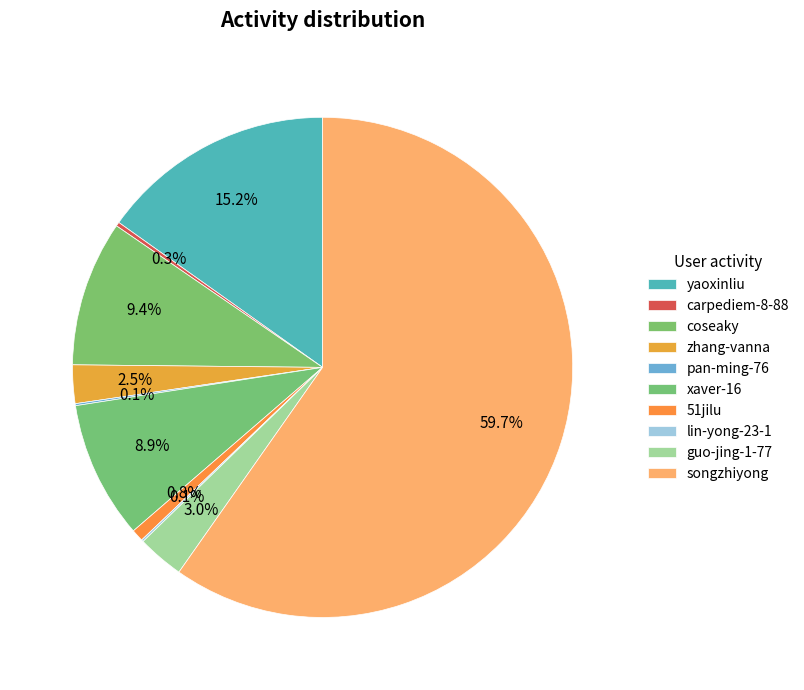

Does songzhiyong account for over 50% of the chart?

Yes